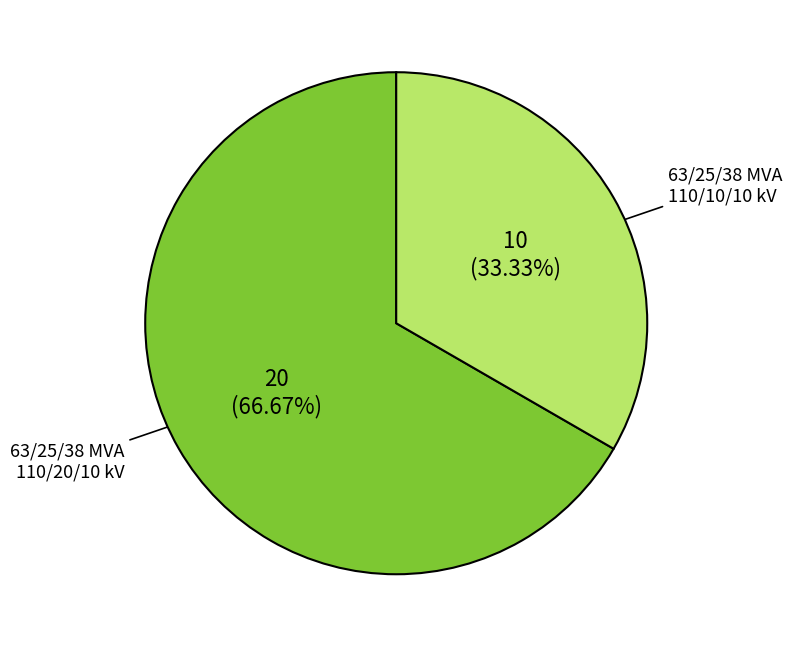

Is there a majority slice in this chart?

Yes